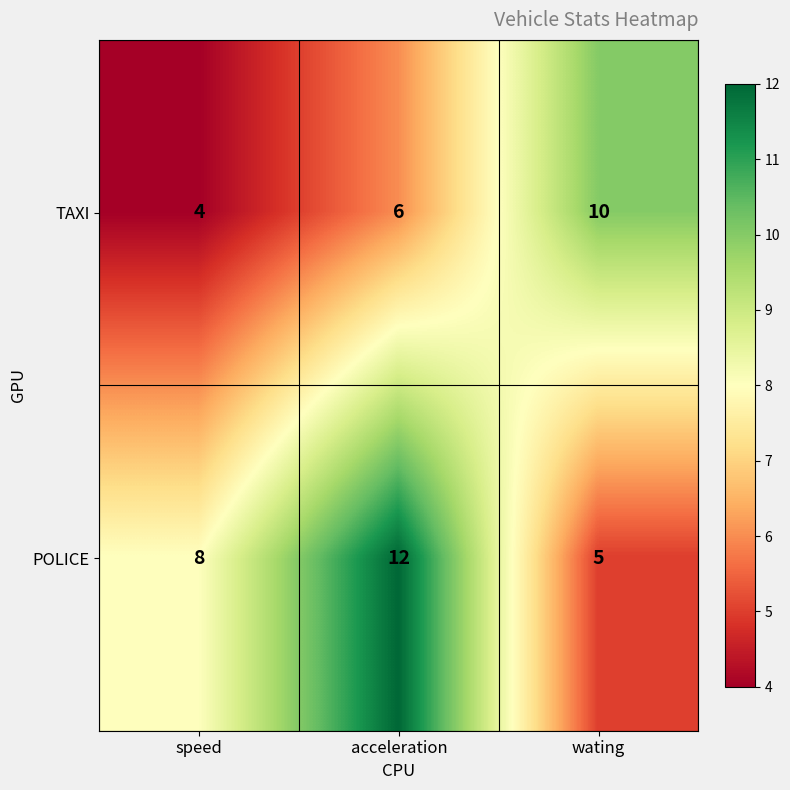

Which series has the largest total across all categories?

POLICE